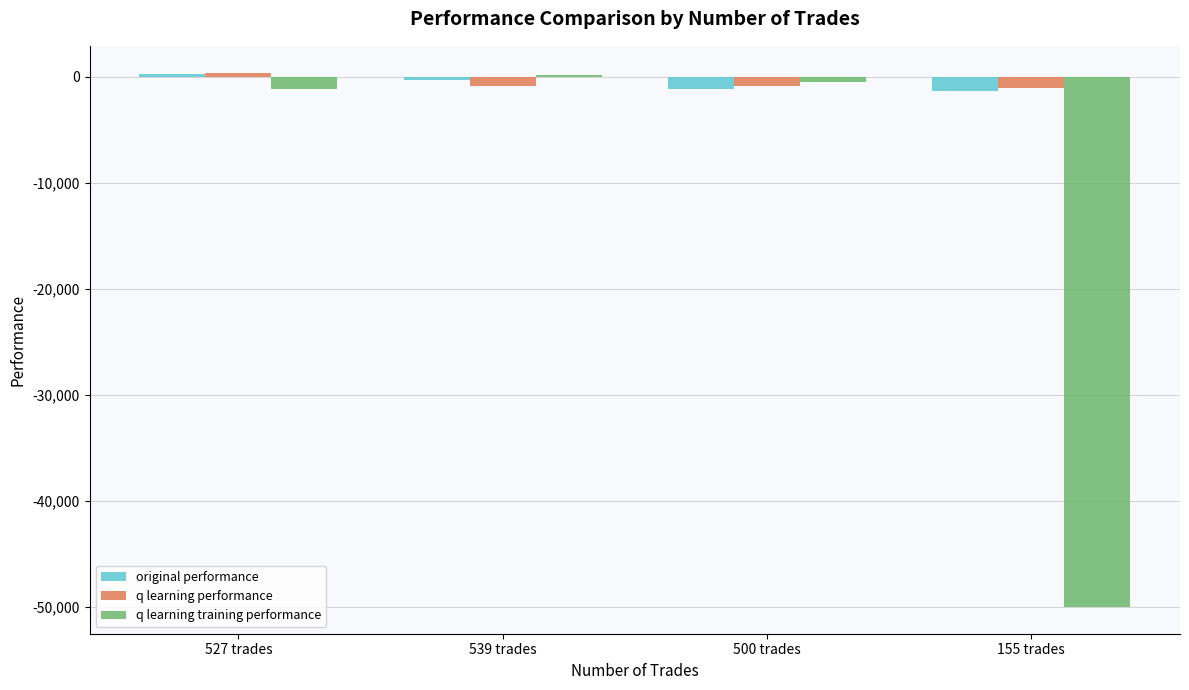

Which series has the widest spread of values?

q learning training performance